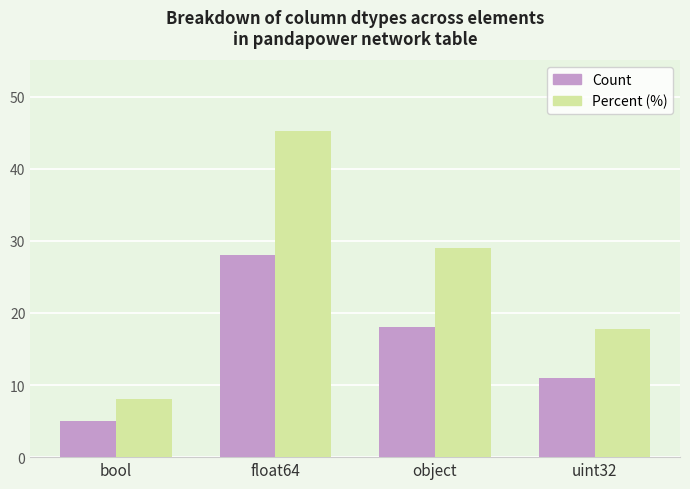

Which series has the largest range (max minus min)?

Percent (%)